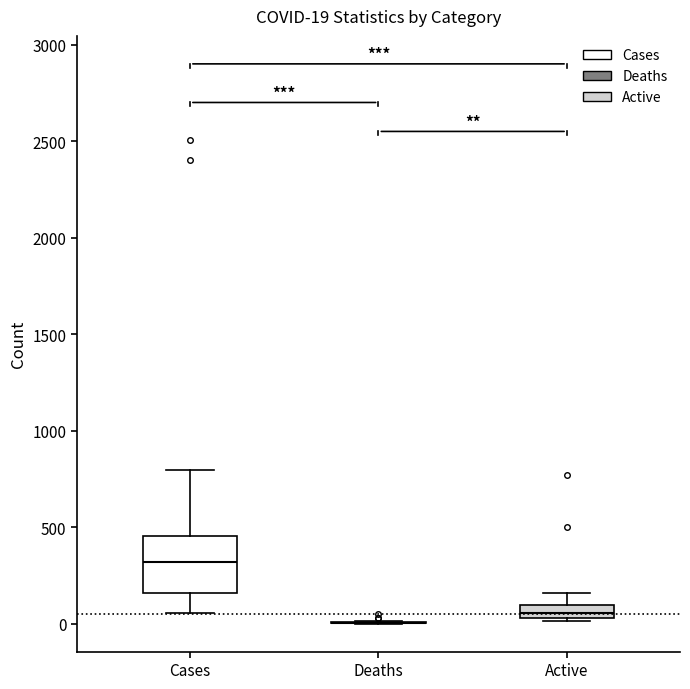

Which box is the tallest, from its lower edge to its upper edge?

Cases